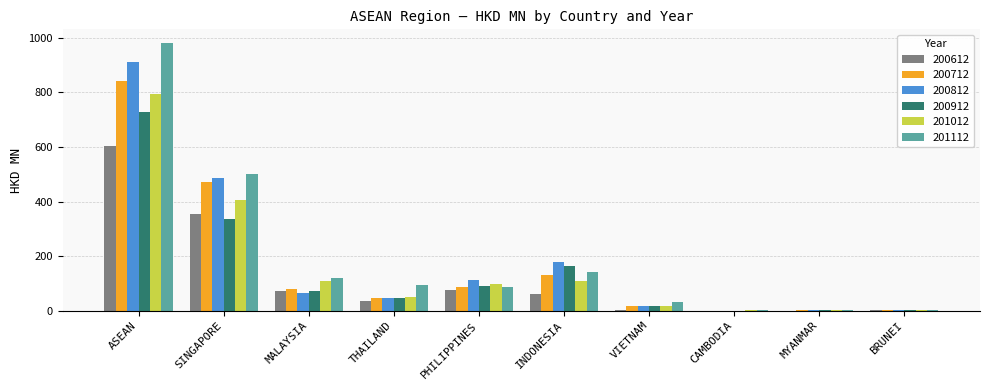

How many groups of bars are there?

10